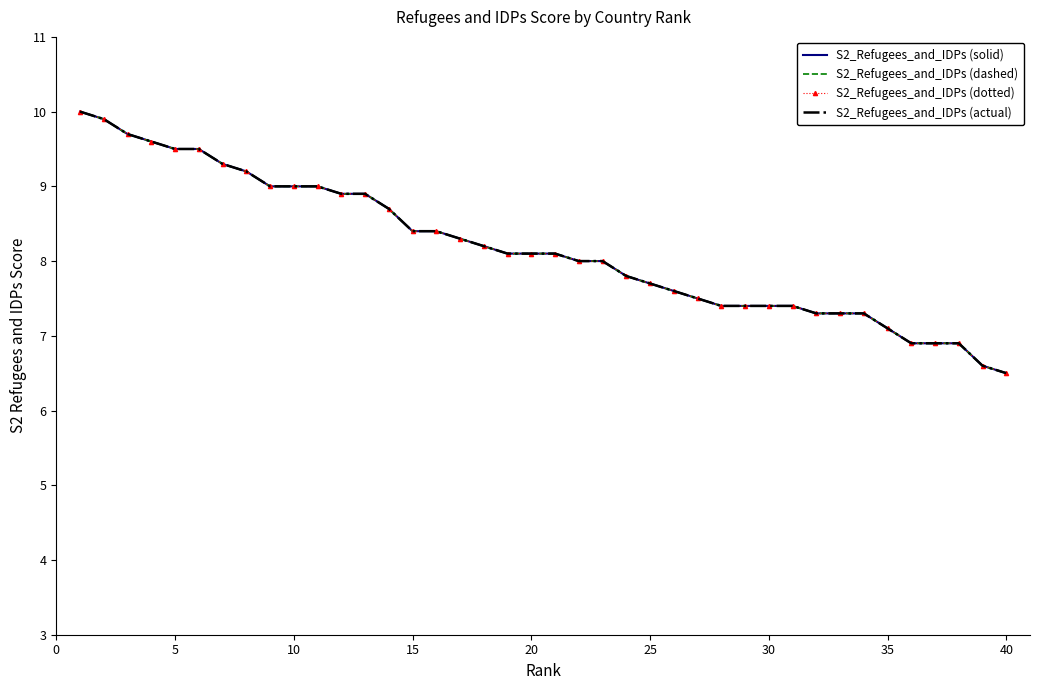

Which series has the widest spread of values?

S2_Refugees_and_IDPs (solid)